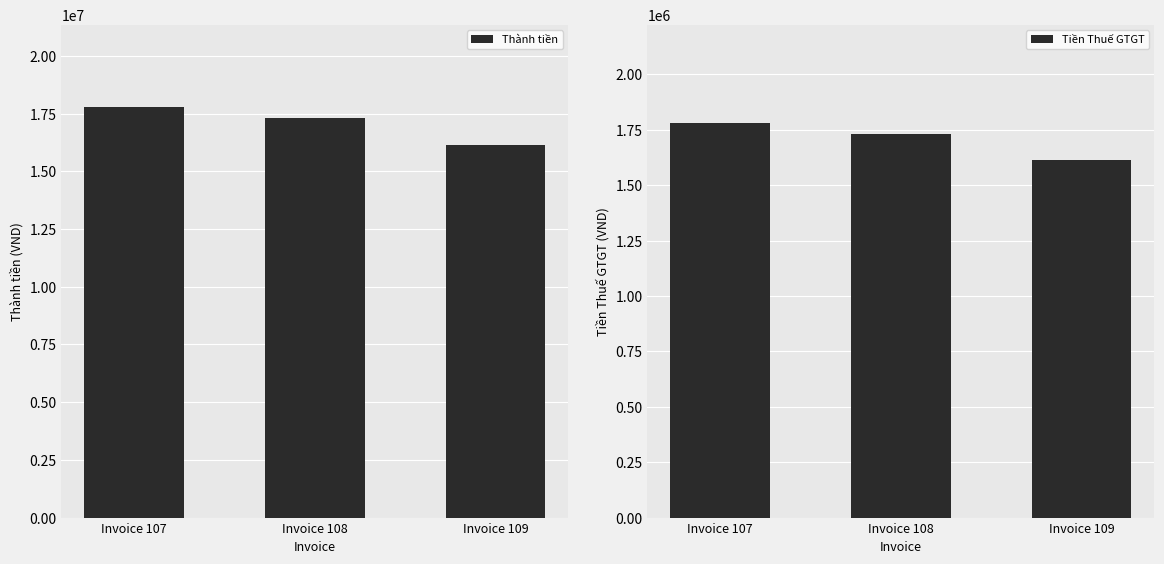

At how many categories does at least one series exceed 11136636?

3